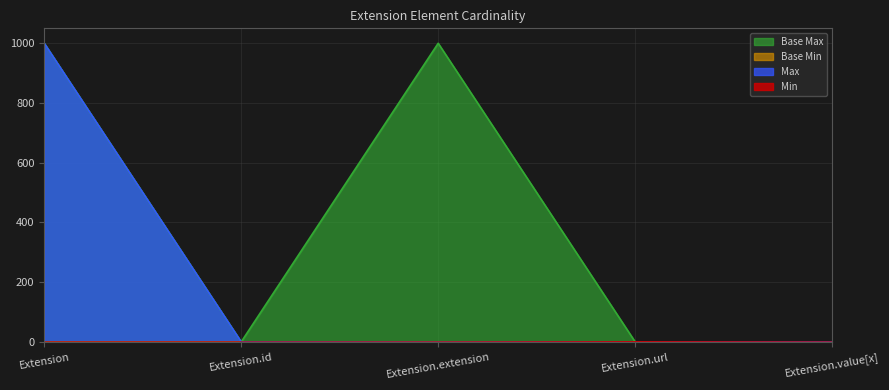

How many values in the Base Max_numeric series exceed 1?

2